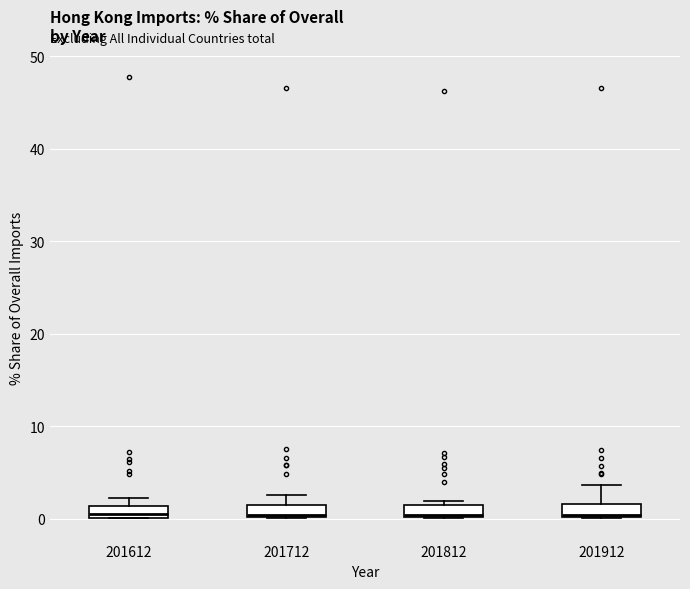

Where is the lower edge of the box at x = 201912 on the y-axis? The values are not printed on the chart, so give them approximately, as read against the axis.

0